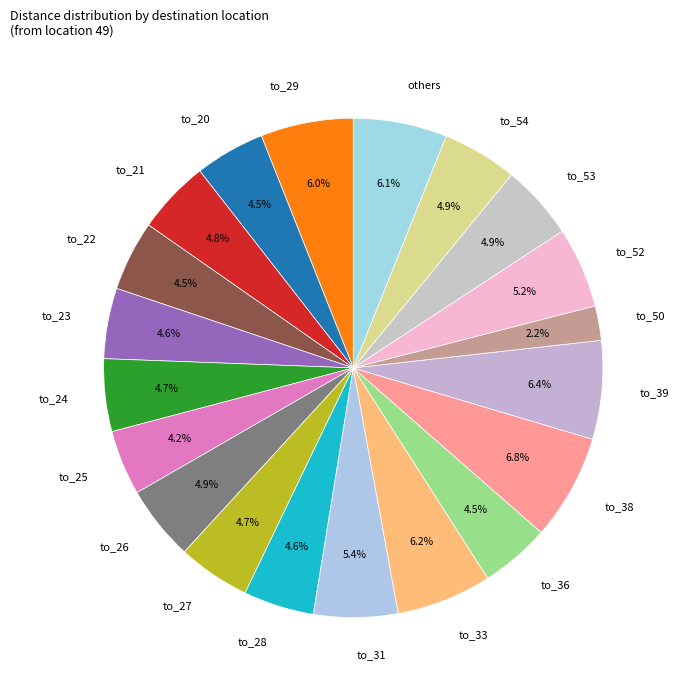

What is the smallest slice in the pie chart?

to_50